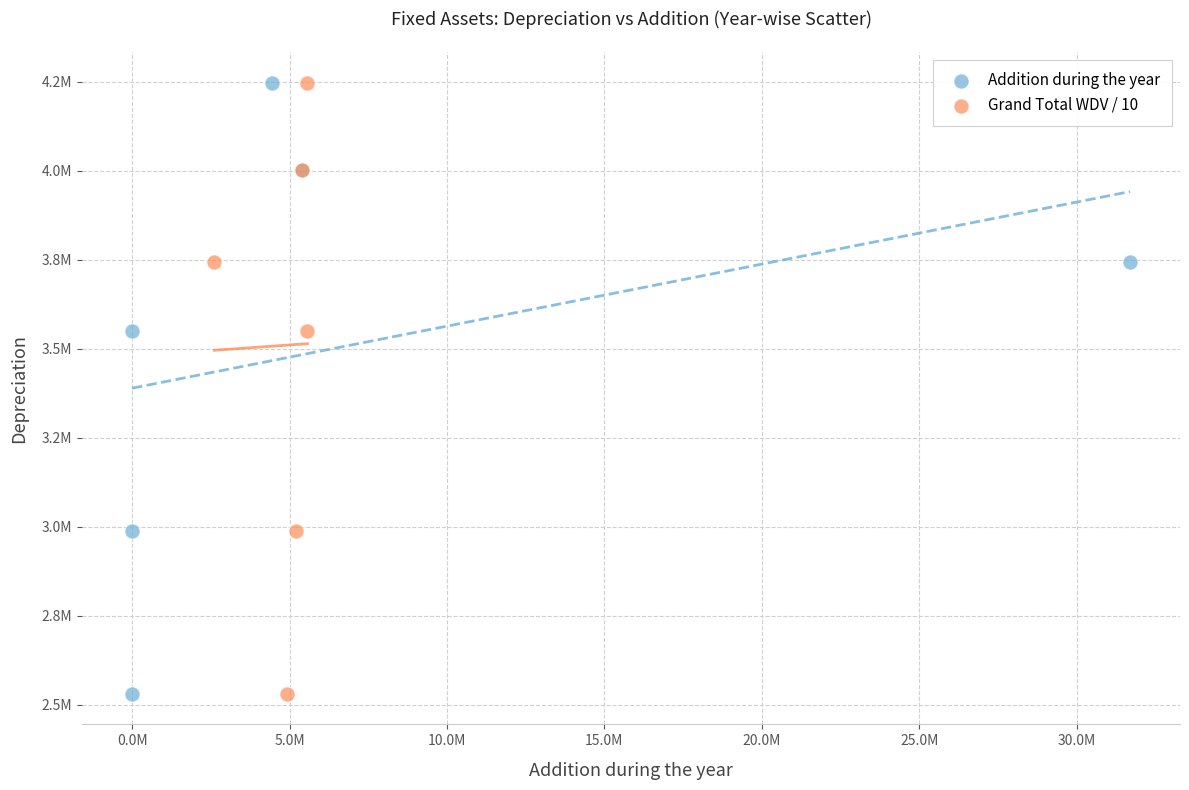

What are all the series names shown in the legend?

Addition during the year, Grand Total WDV / 10